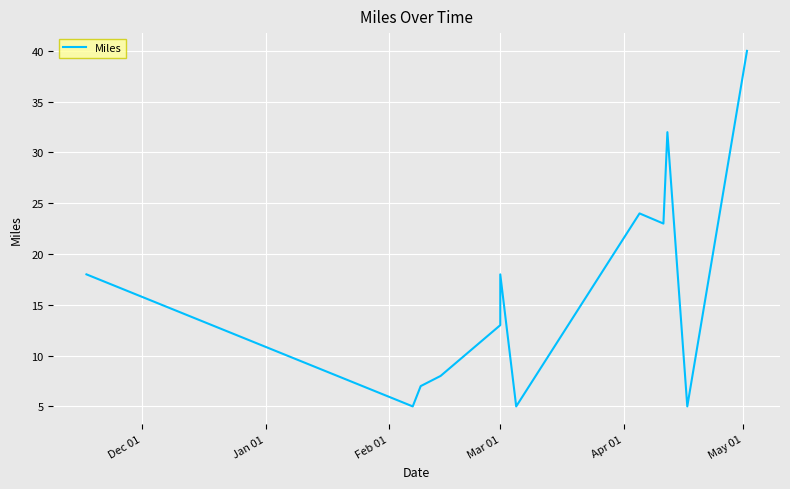

How many points are higher than both their immediate neighbors (excluding endpoints)?

3